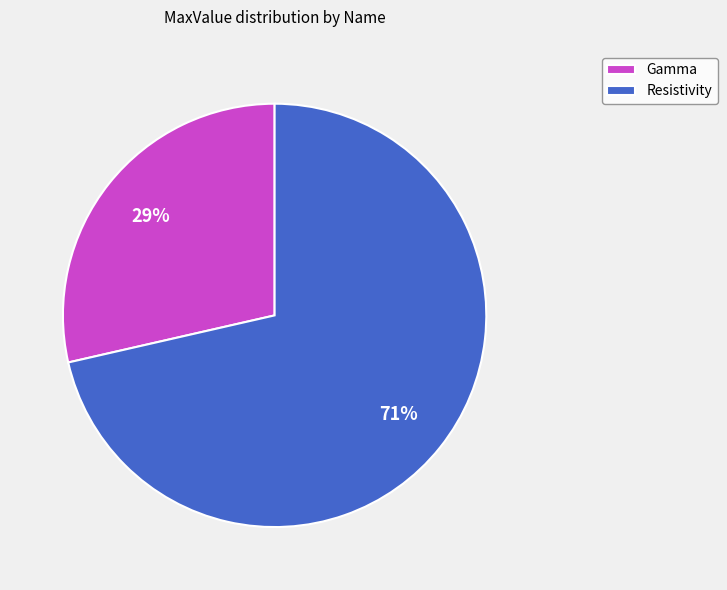

Approximately how many times larger is the value at Gamma compared to Resistivity?

0.4